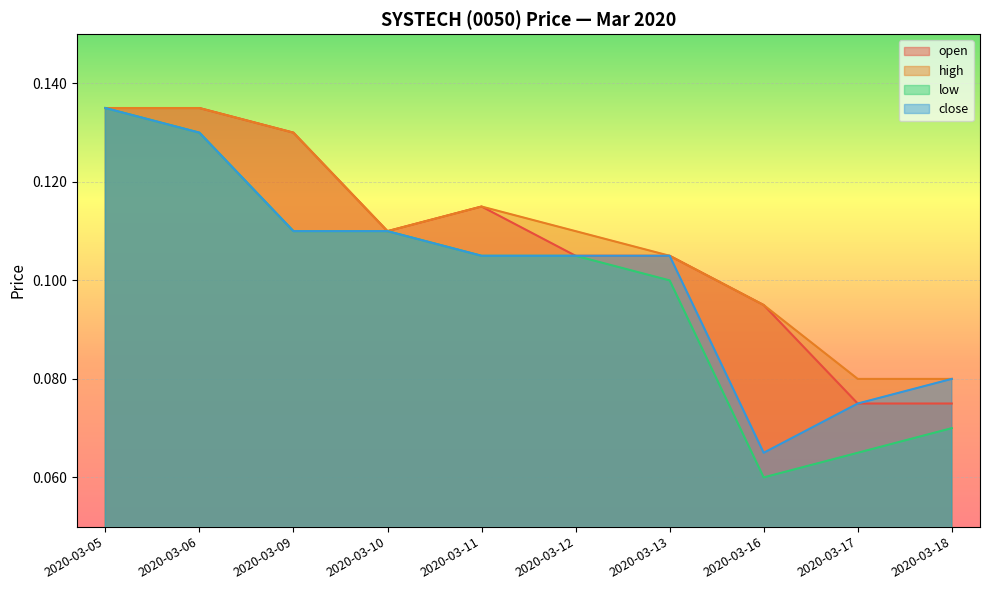

How many lines are shown in the chart?

4